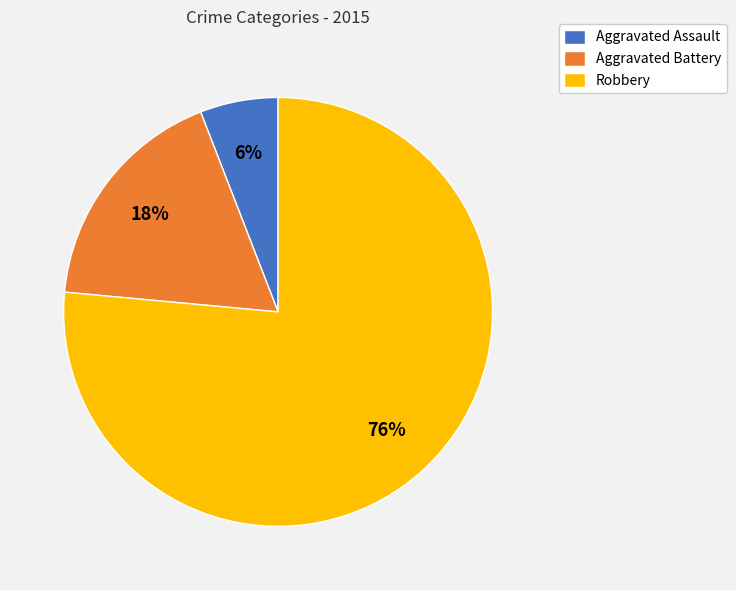

To the nearest percent, what portion does Robbery represent?

76%